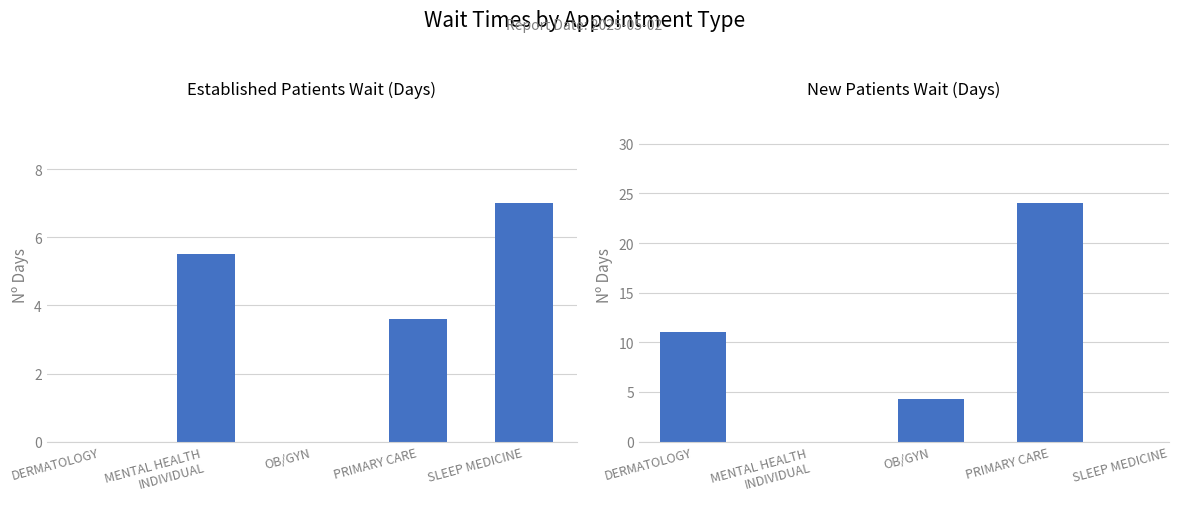

What is the label of the 4th bar from the left?

PRIMARY CARE